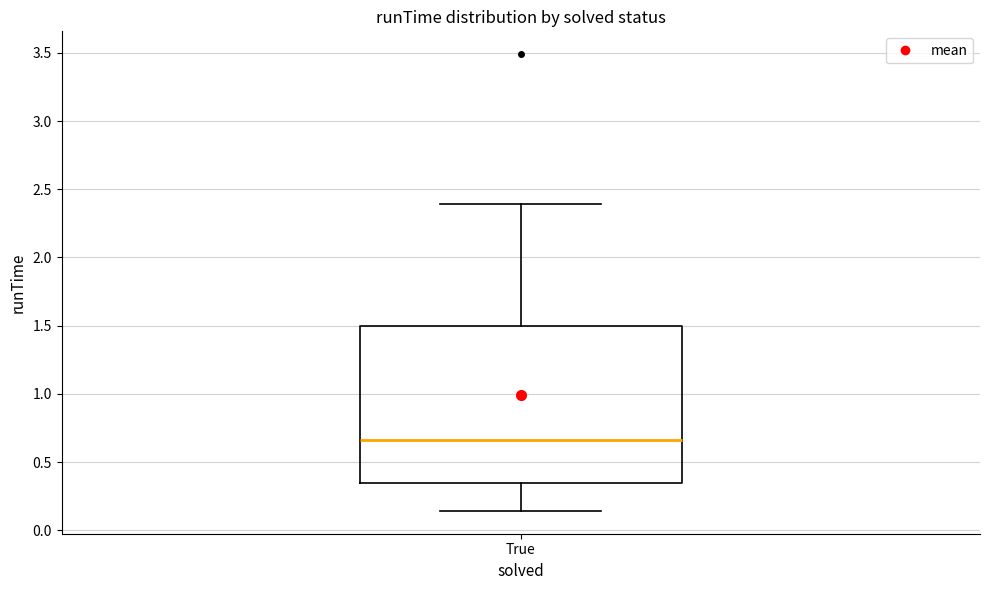

Transcribe this box plot: give where the median line is, the range the box spans, and where the two whiskers end, as read against the y-axis. The values are not printed on the chart, so give them approximately, as read against the axis.

median 0.65, box 0.35 to 1.50, whiskers 0.15 to 2.40